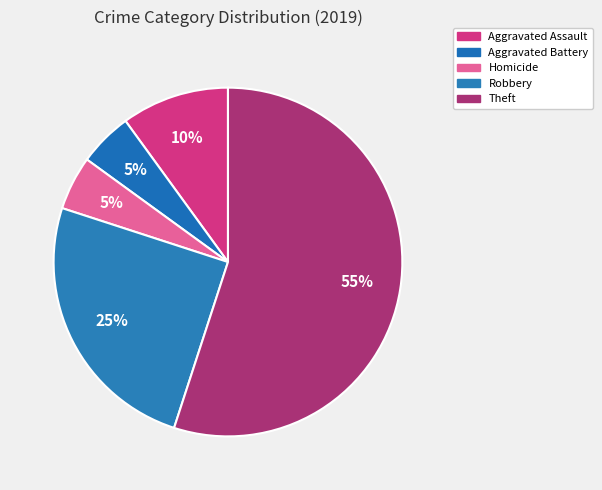

How many slices are in this pie chart?

5